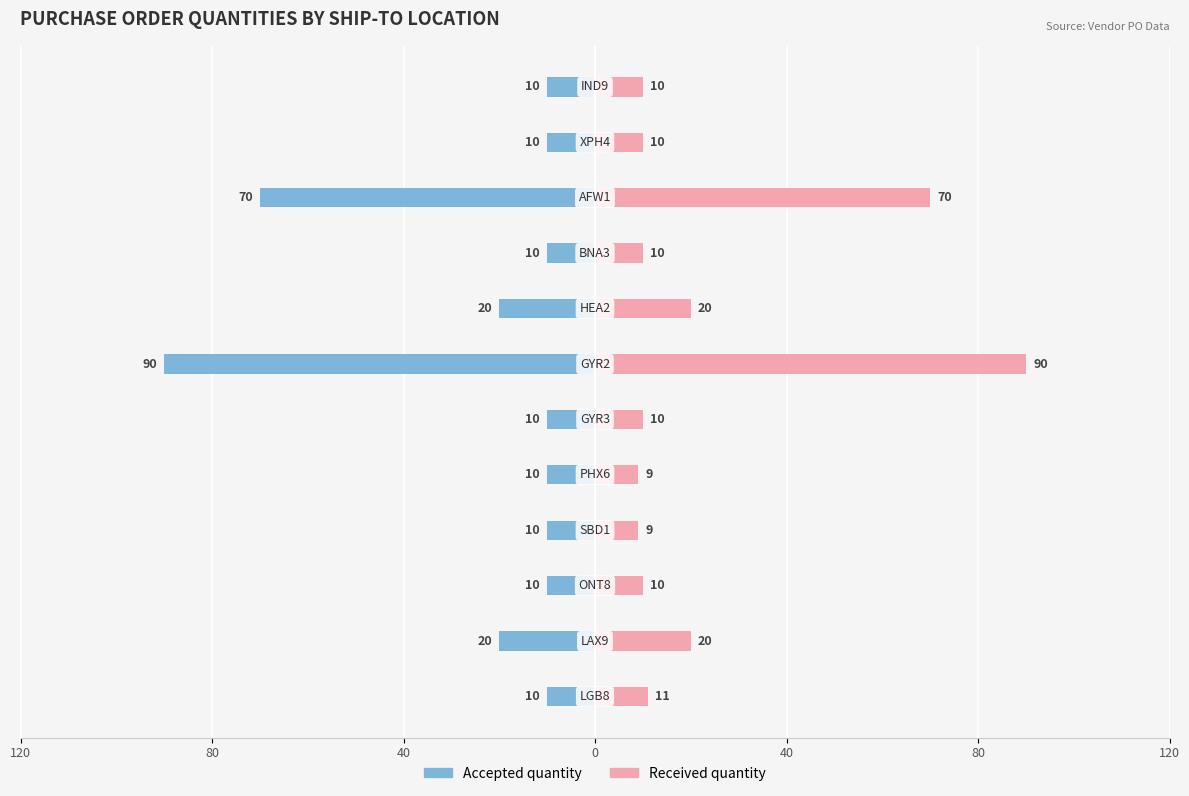

Is it true that Received quantity equals 10 at 8?

True